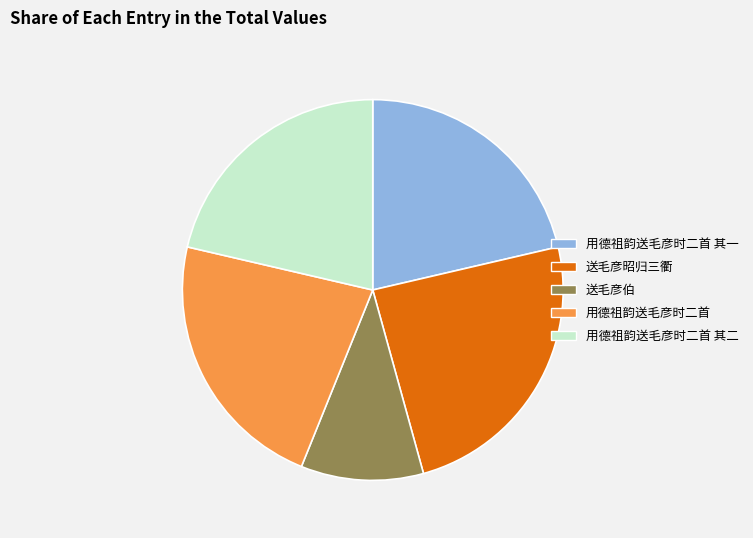

Does any single category account for the majority?

No